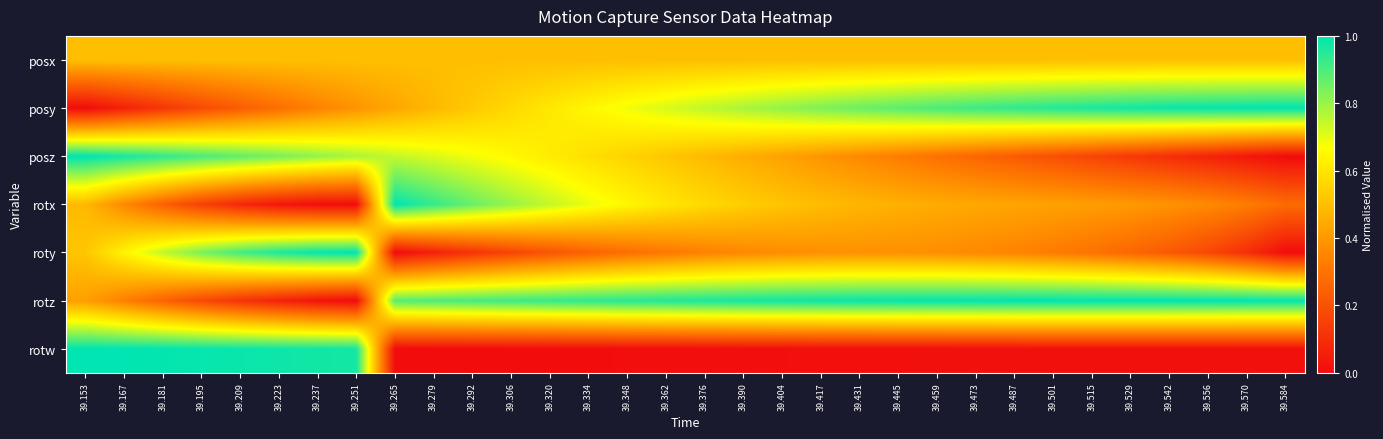

At which category is the sum across all series the highest?

39.153